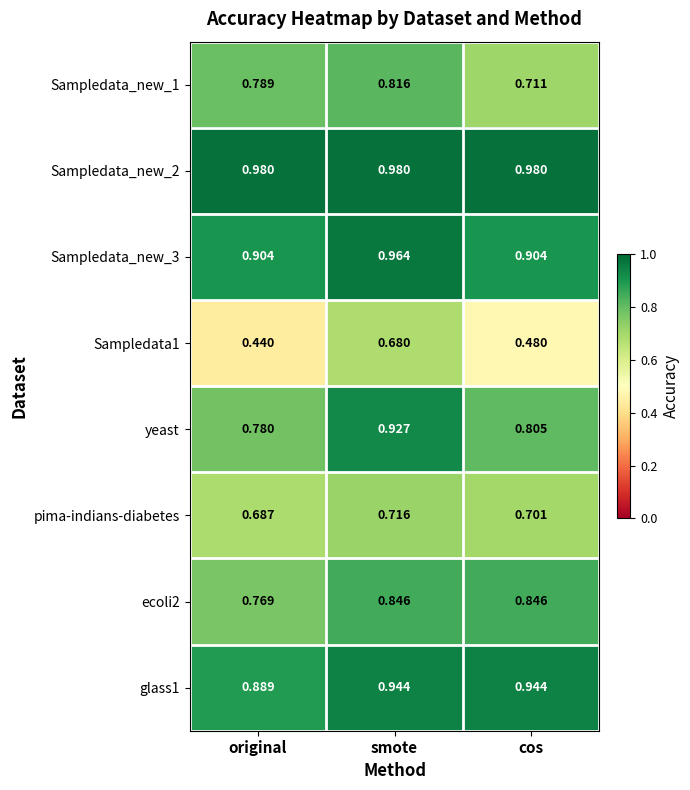

At which category does the chart reach its minimum across all series?

original